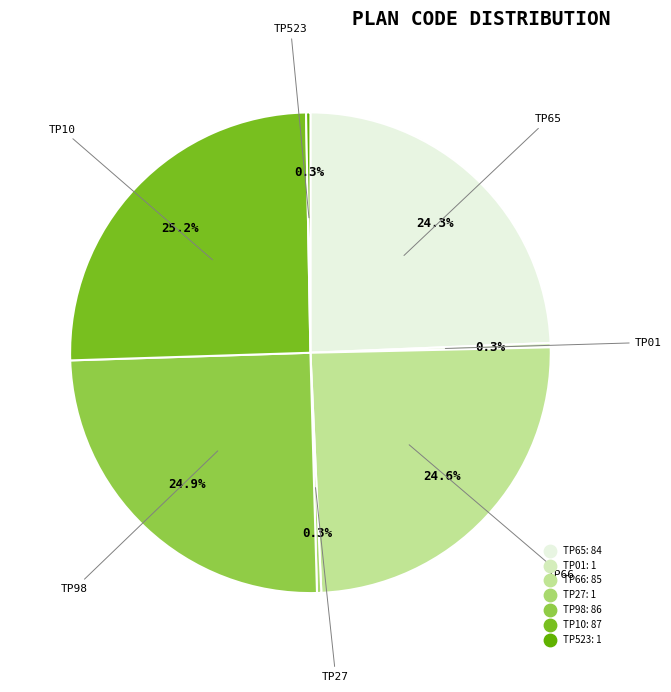

Combined, what portion of the pie is TP98 and TP01?

25.2%